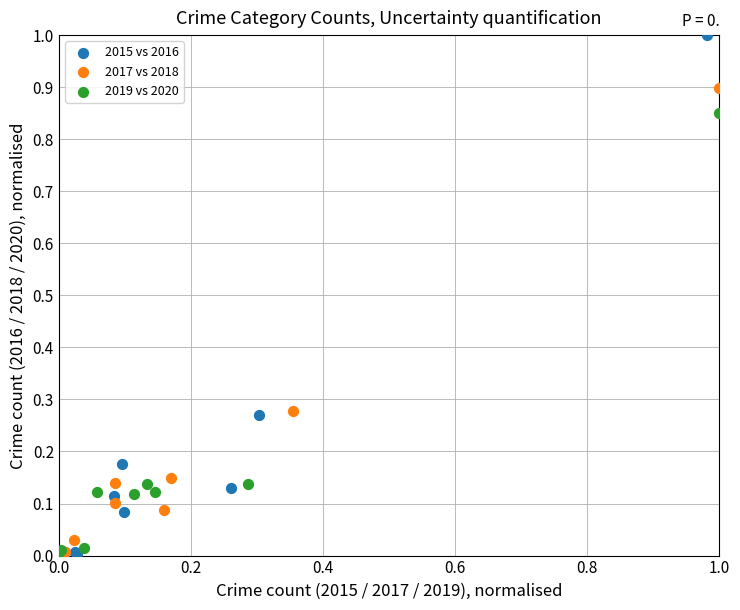

Which series has the widest spread of Y values?

2015 vs 2016